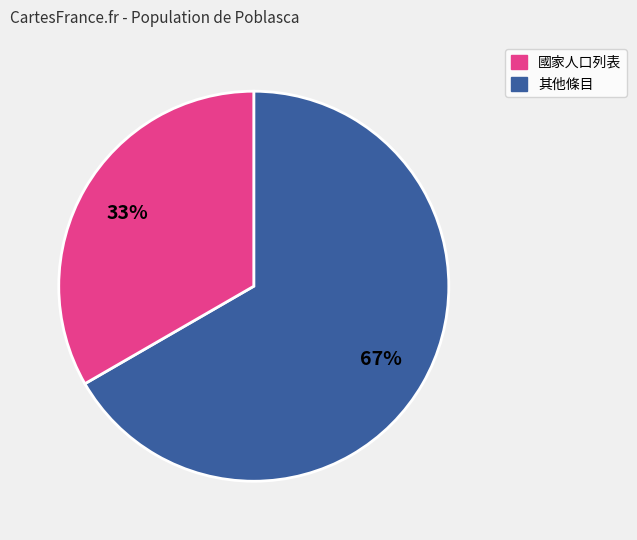

How many slices are in this pie chart?

2